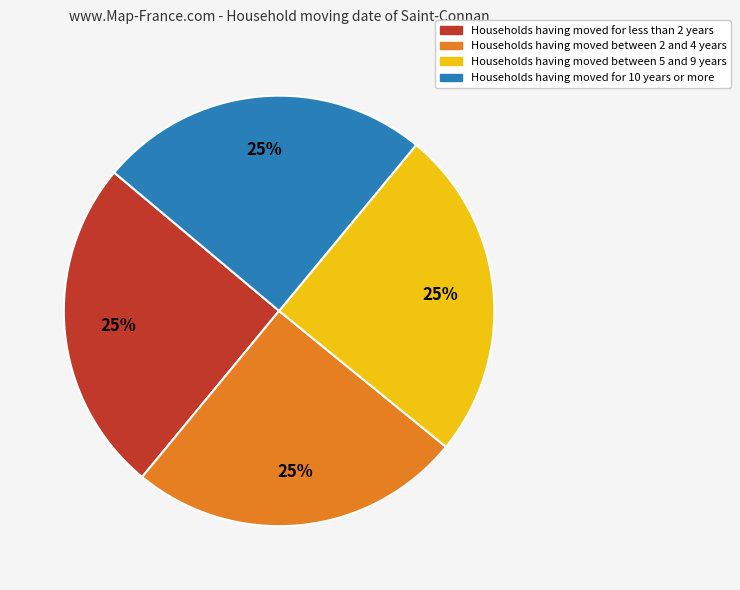

Is there any slice that represents more than half of the pie?

No